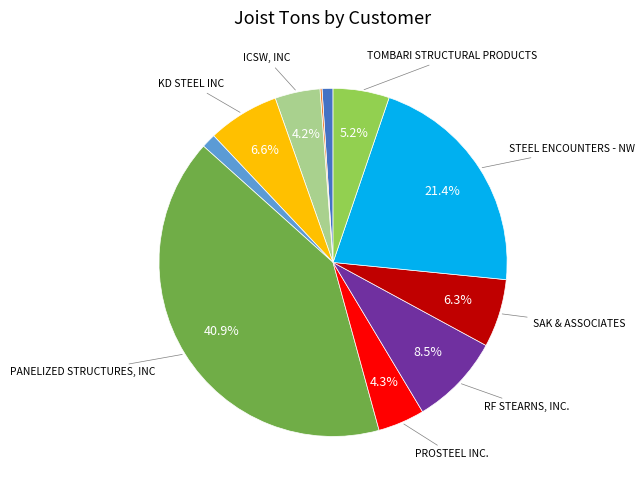

Does any single category account for the majority?

No